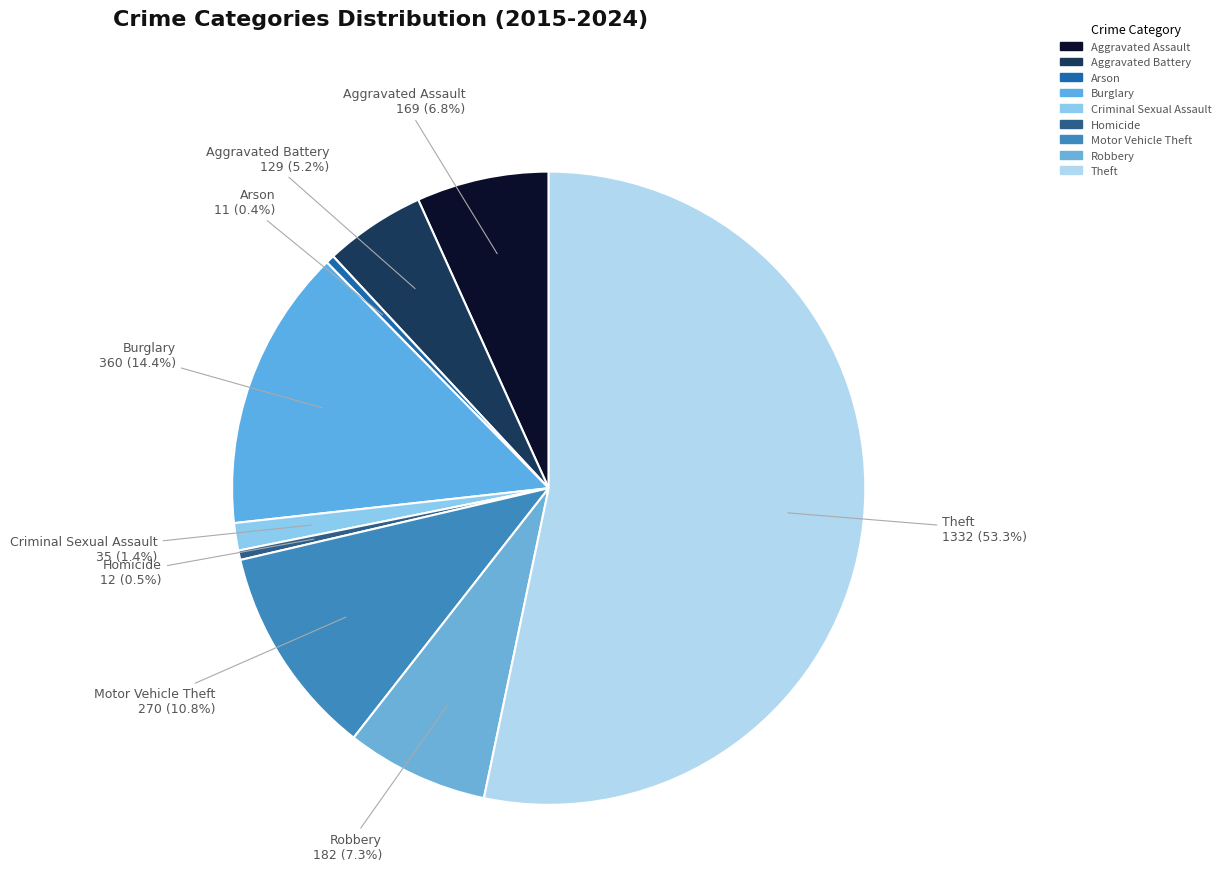

Combined, what portion of the pie is Criminal Sexual Assault and Arson?

1.8%